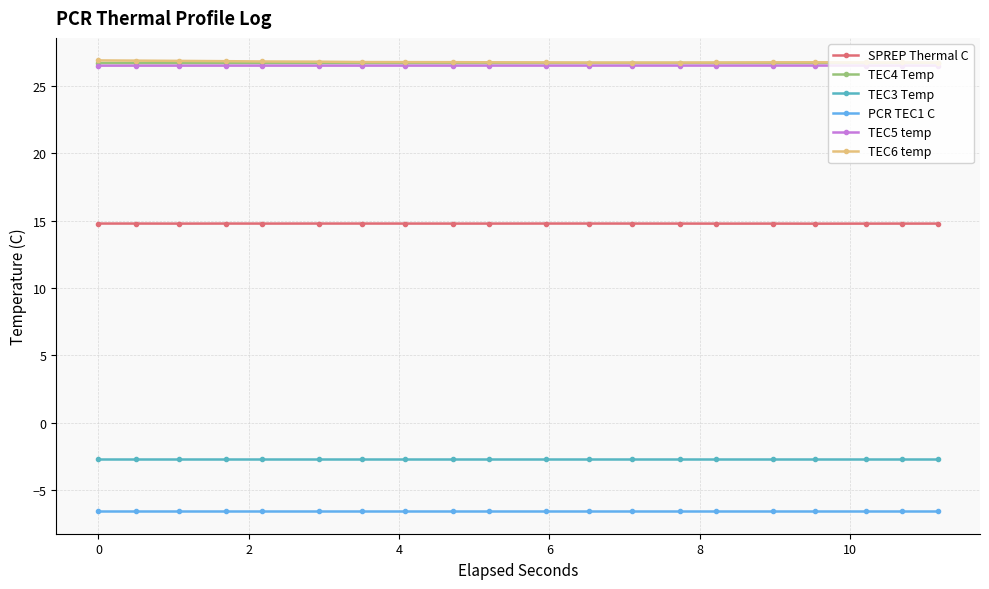

What are all the series names shown in the legend?

SPREP Thermal C, TEC4 Temp, TEC3 Temp, PCR TEC1 C, TEC5 temp, TEC6 temp